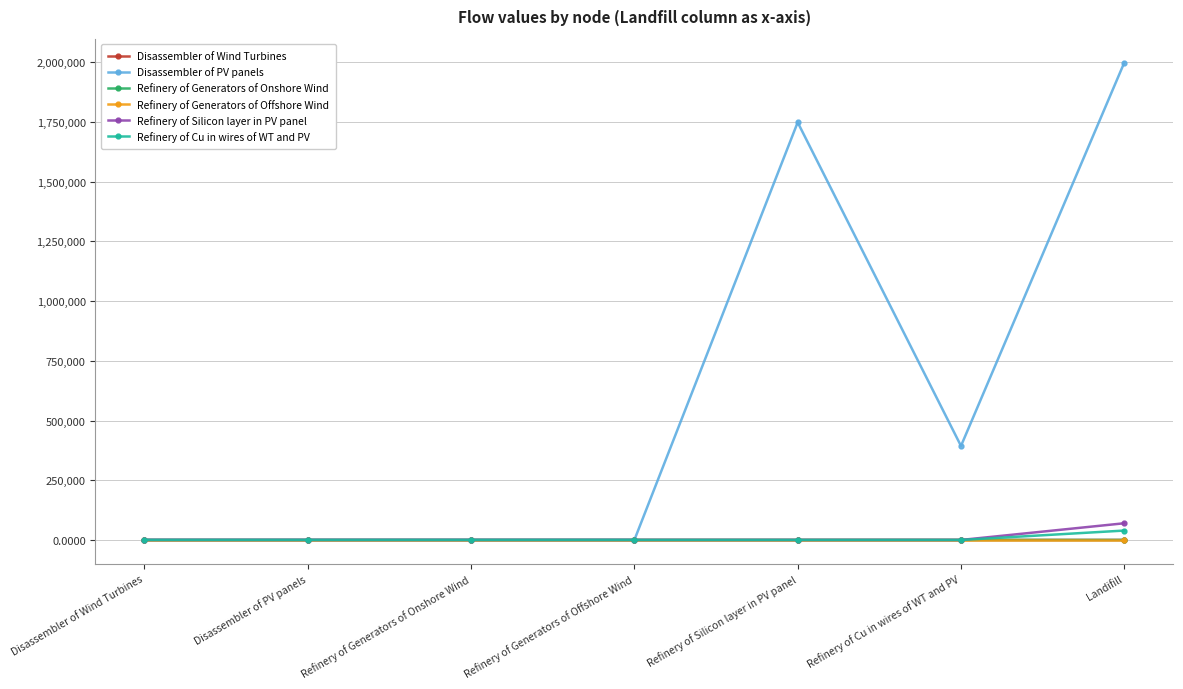

What is the label of the 2nd point from the right?

Refinery of Cu in wires of WT and PV